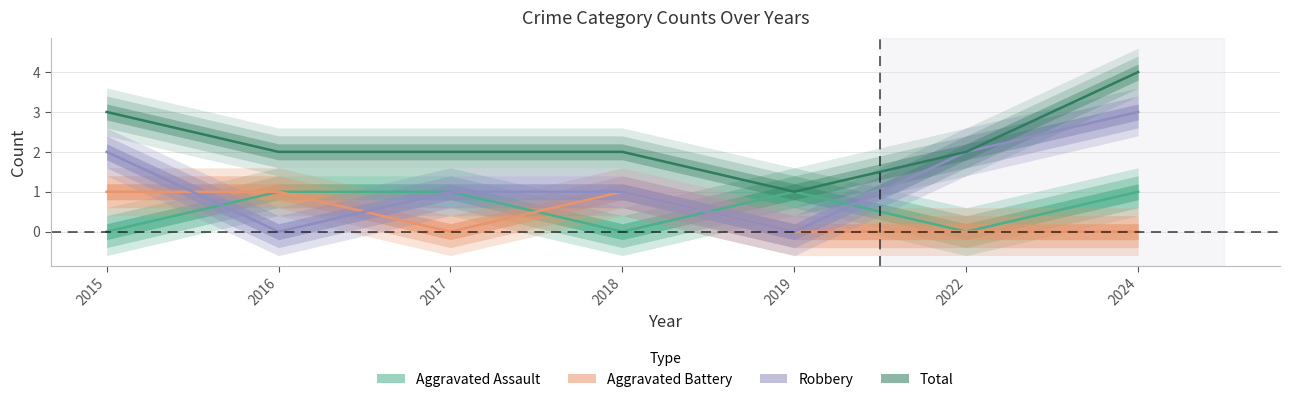

How many intersections are there between Aggravated Assault and Aggravated Battery?

2